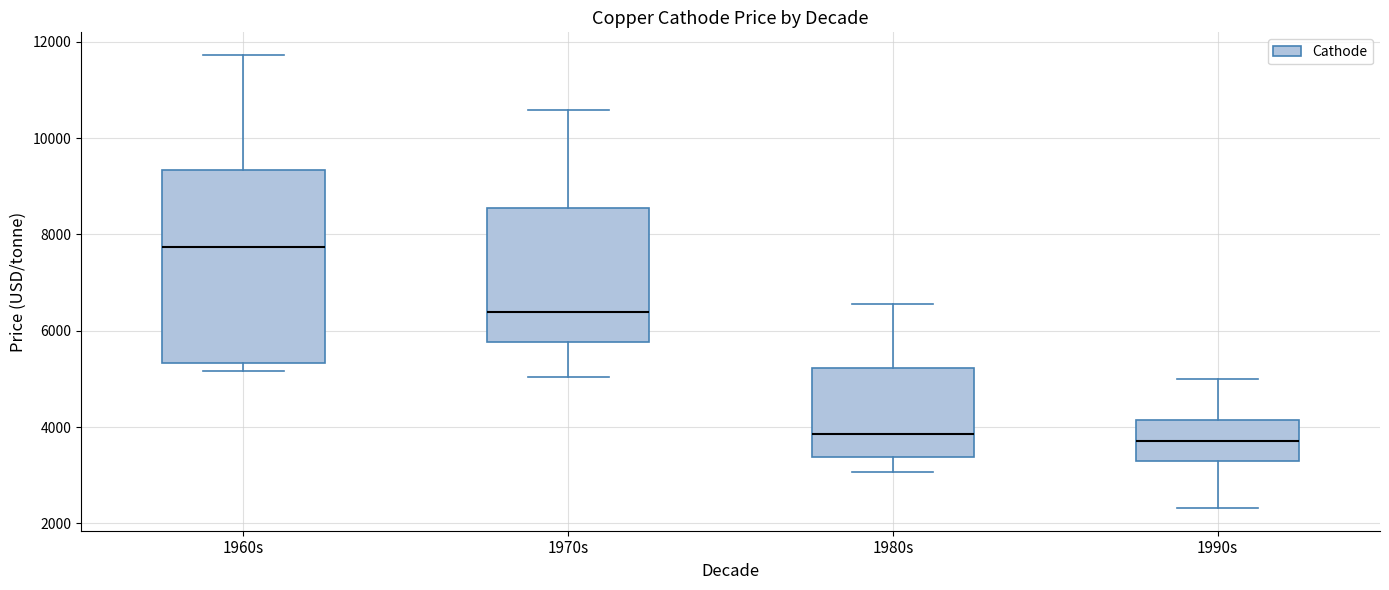

Reading left to right, read every box against the y-axis: the position of its median line, the range the box covers, and the ends of its whiskers. The values are not printed on the chart, so give them approximately, as read against the axis.

1960s: median 7800, box 5400 to 9400, whiskers 5200 to 11800
1970s: median 6400, box 5800 to 8600, whiskers 5000 to 10600
1980s: median 3800, box 3400 to 5200, whiskers 3000 to 6600
1990s: median 3800, box 3400 to 4200, whiskers 2400 to 5000